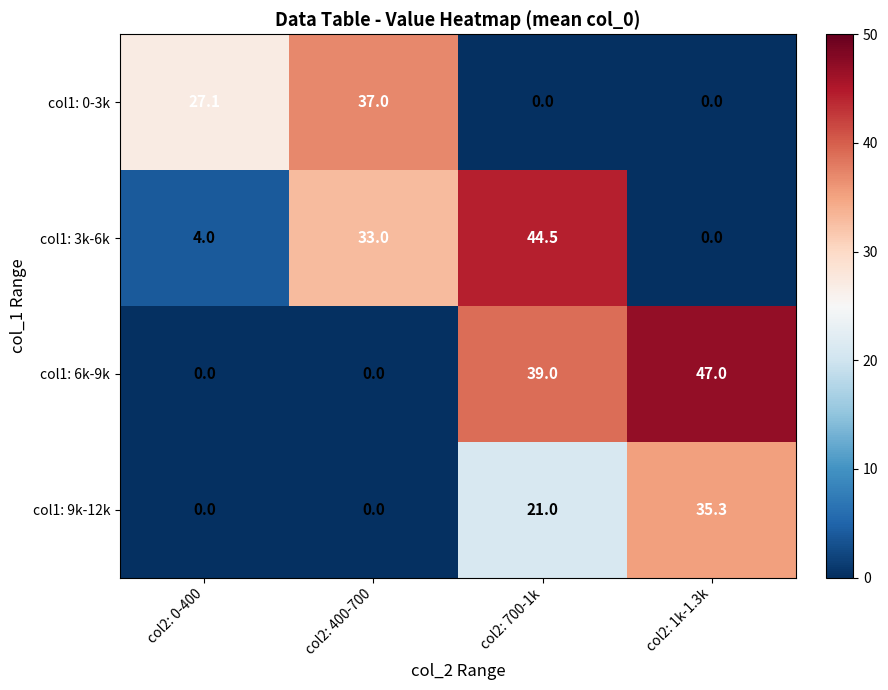

What is the sum of the col1: 9k-12k values at col2: 400-700 and col2: 700-1k?

21.0